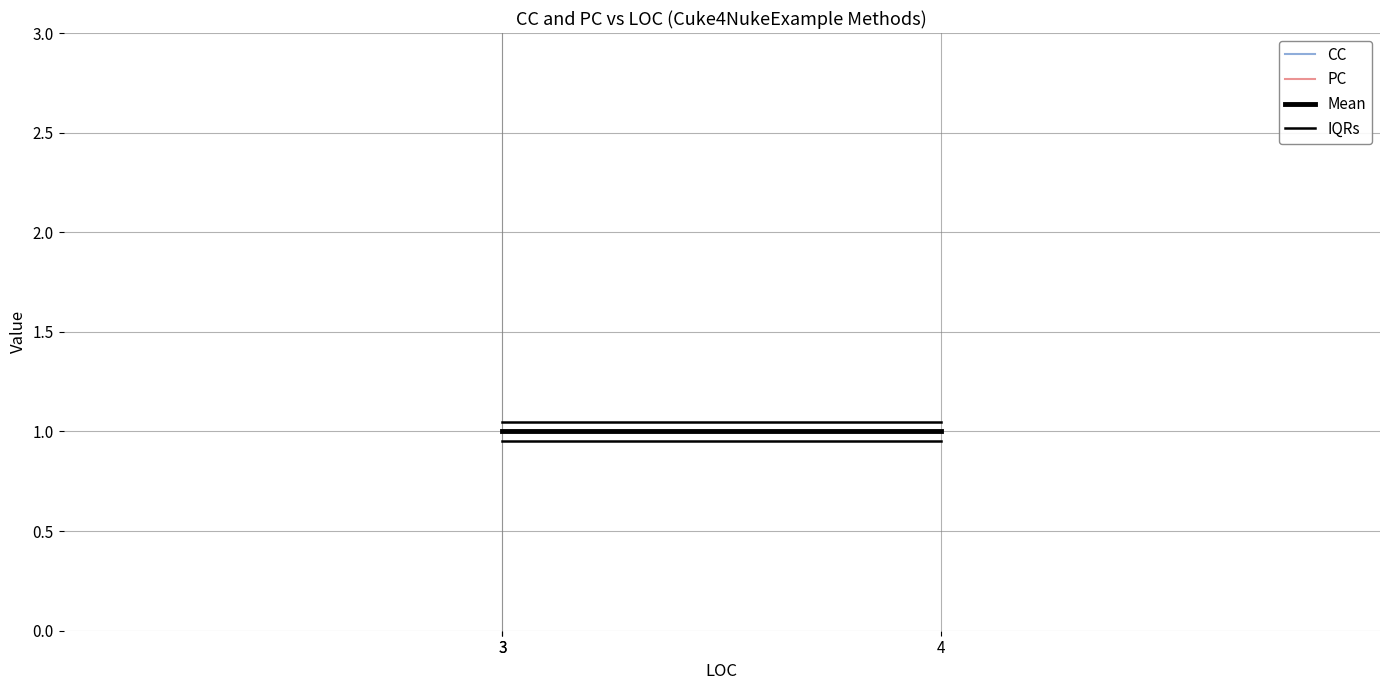

The Mean series shows 0.3 at 3. True or false?

False